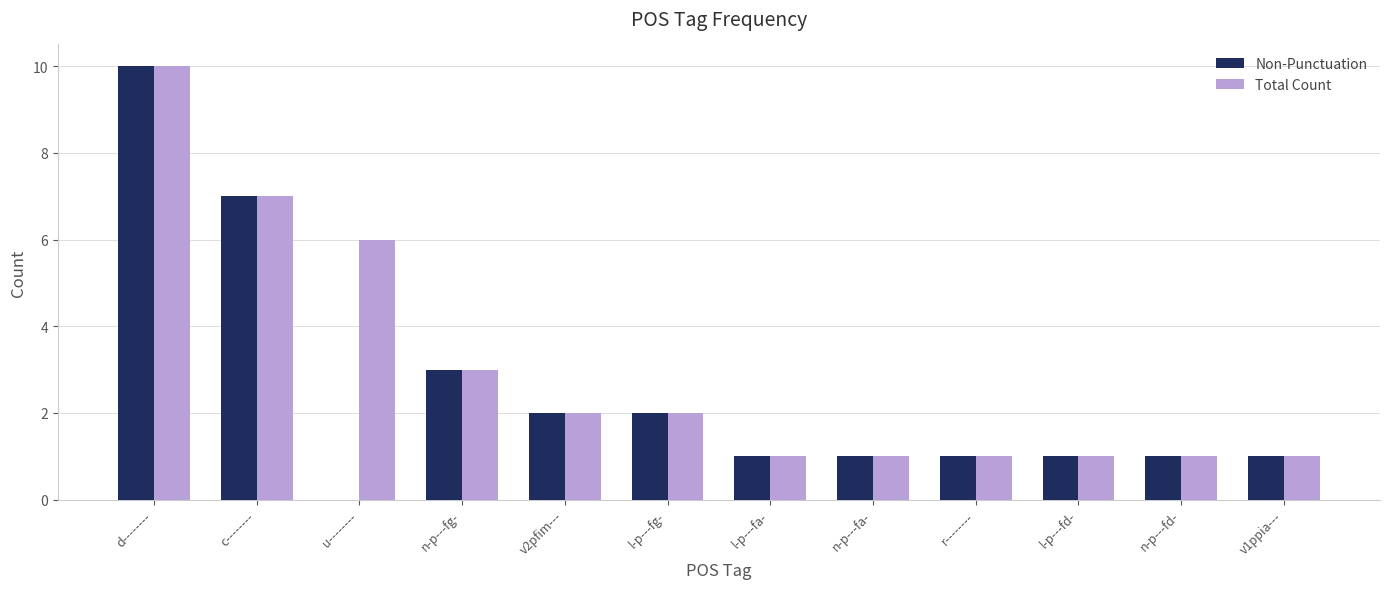

What is the total value across all series at r--------?

2